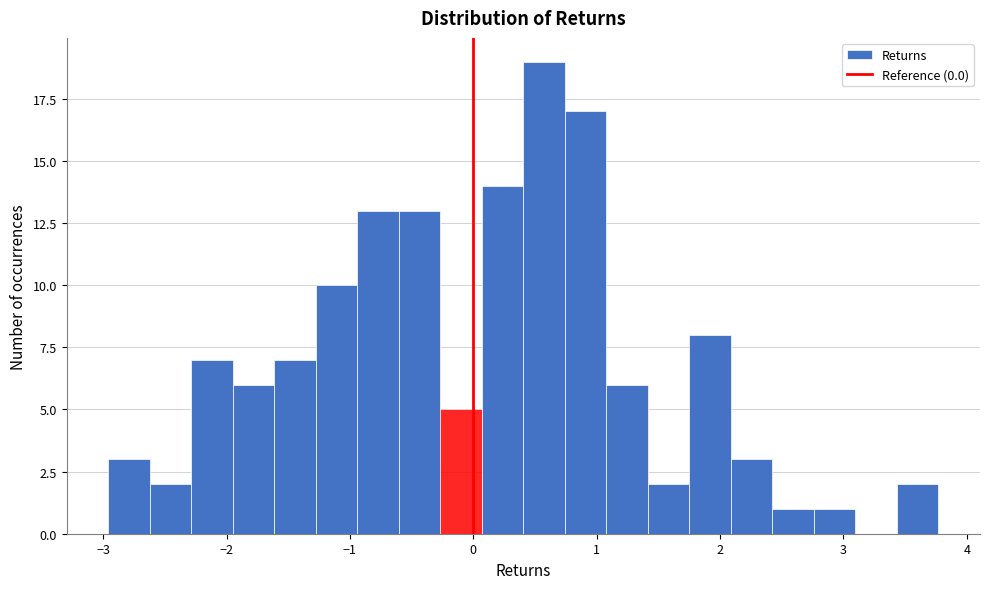

Around what value on the x-axis is the tallest bar? Give the approximate position of its centre, as read against the axis.

0.6